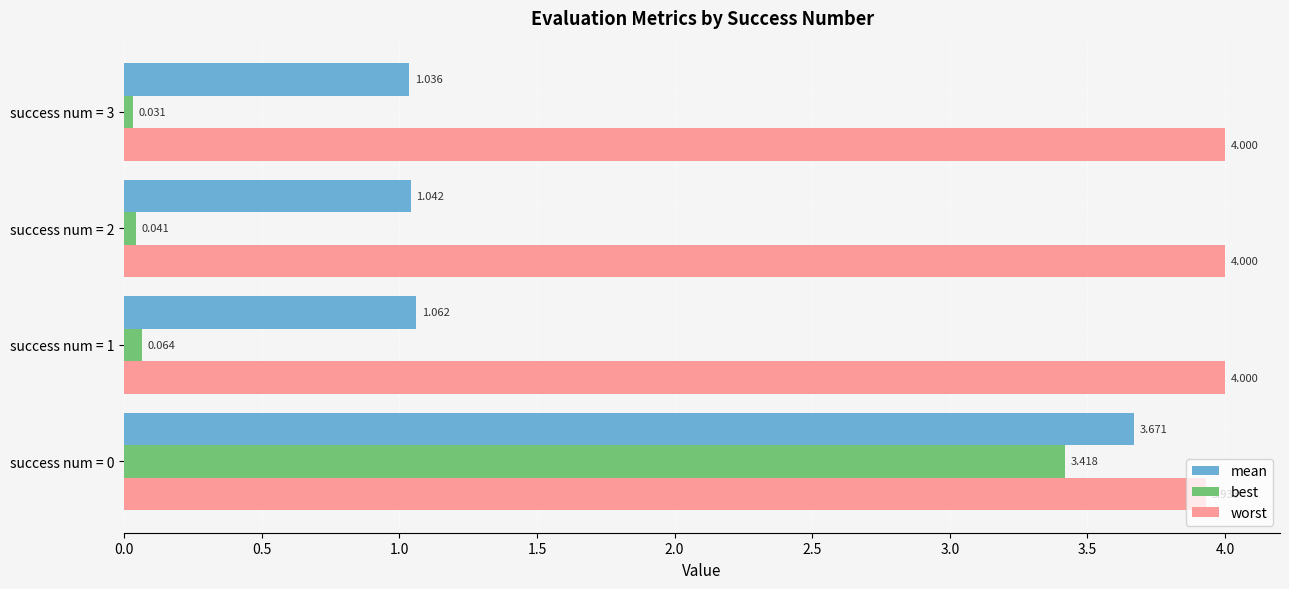

At success num = 1, list the series in order from largest to smallest.

worst, mean, best